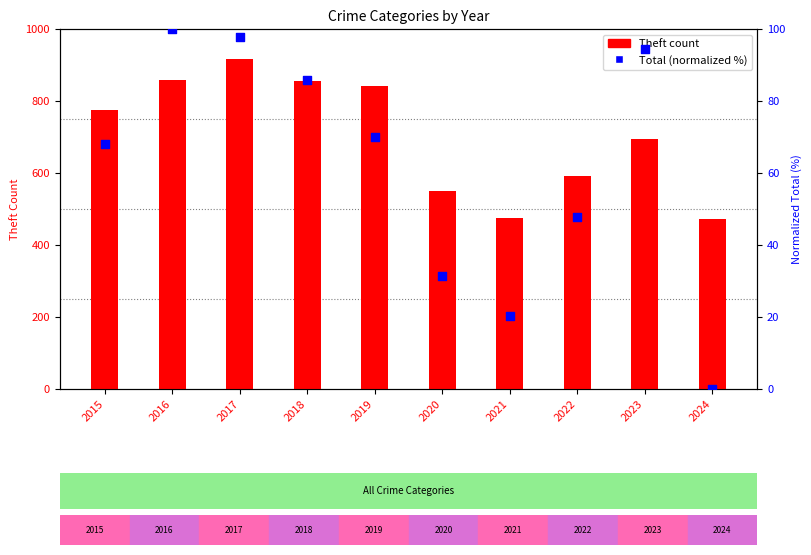

Which series contains the highest Y value?

Theft